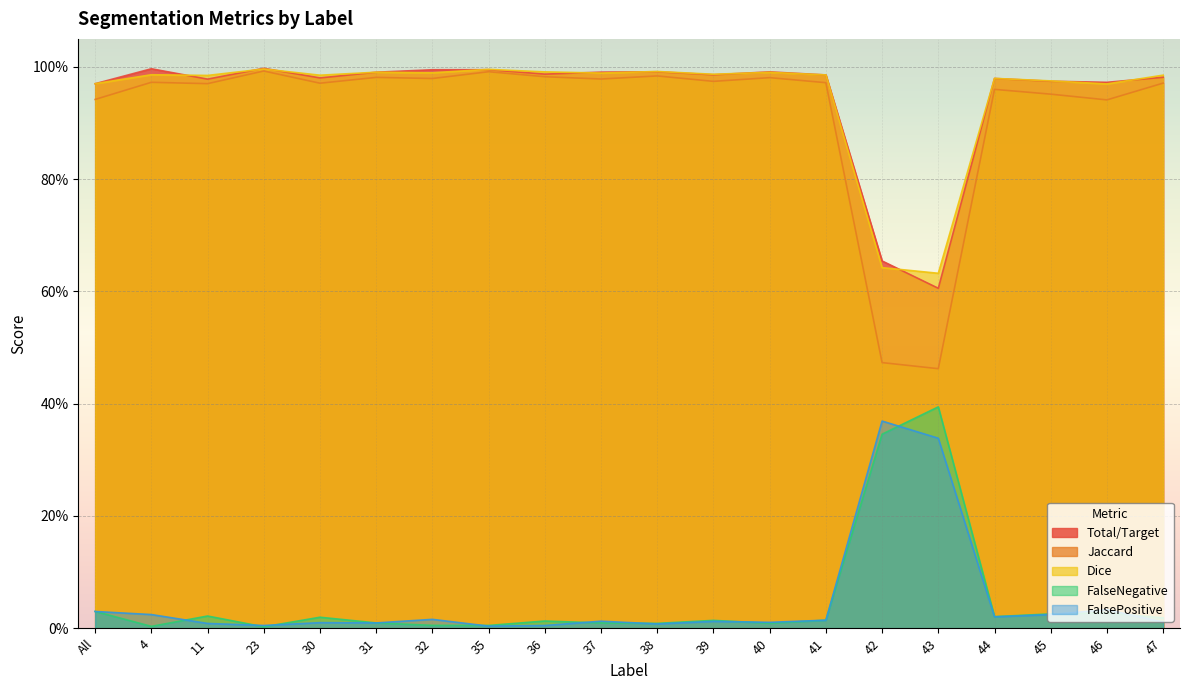

At which category does the chart reach its minimum across all series?

23